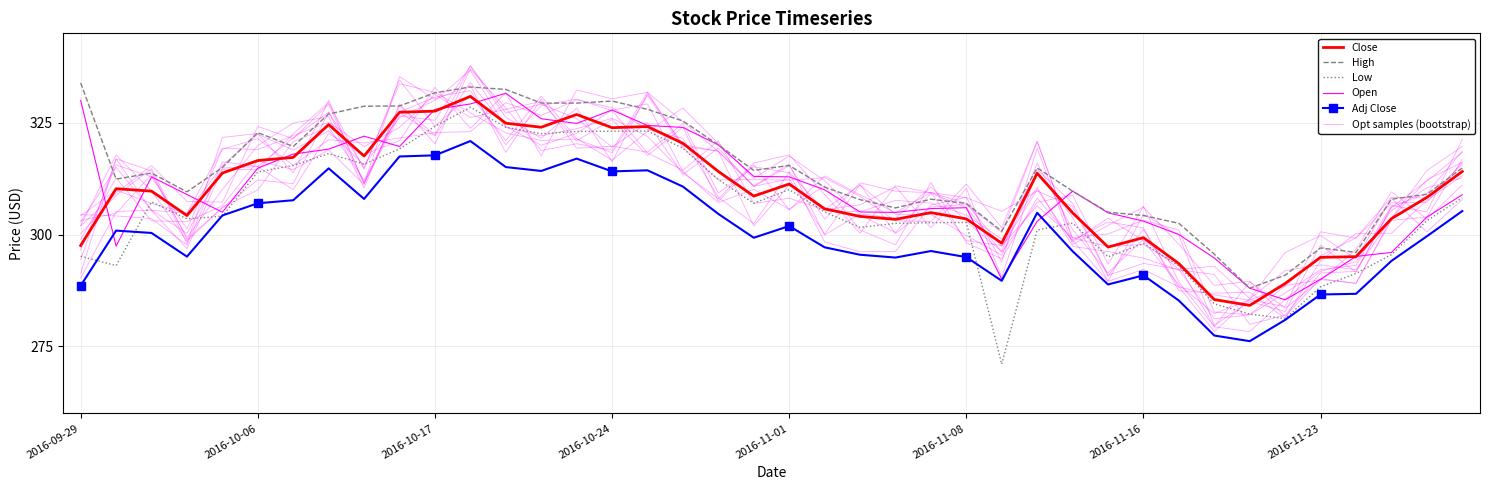

At 8, list the series in order from largest to smallest.

High, Open, Close, Low, Opt samples (bootstrap), Adj Close